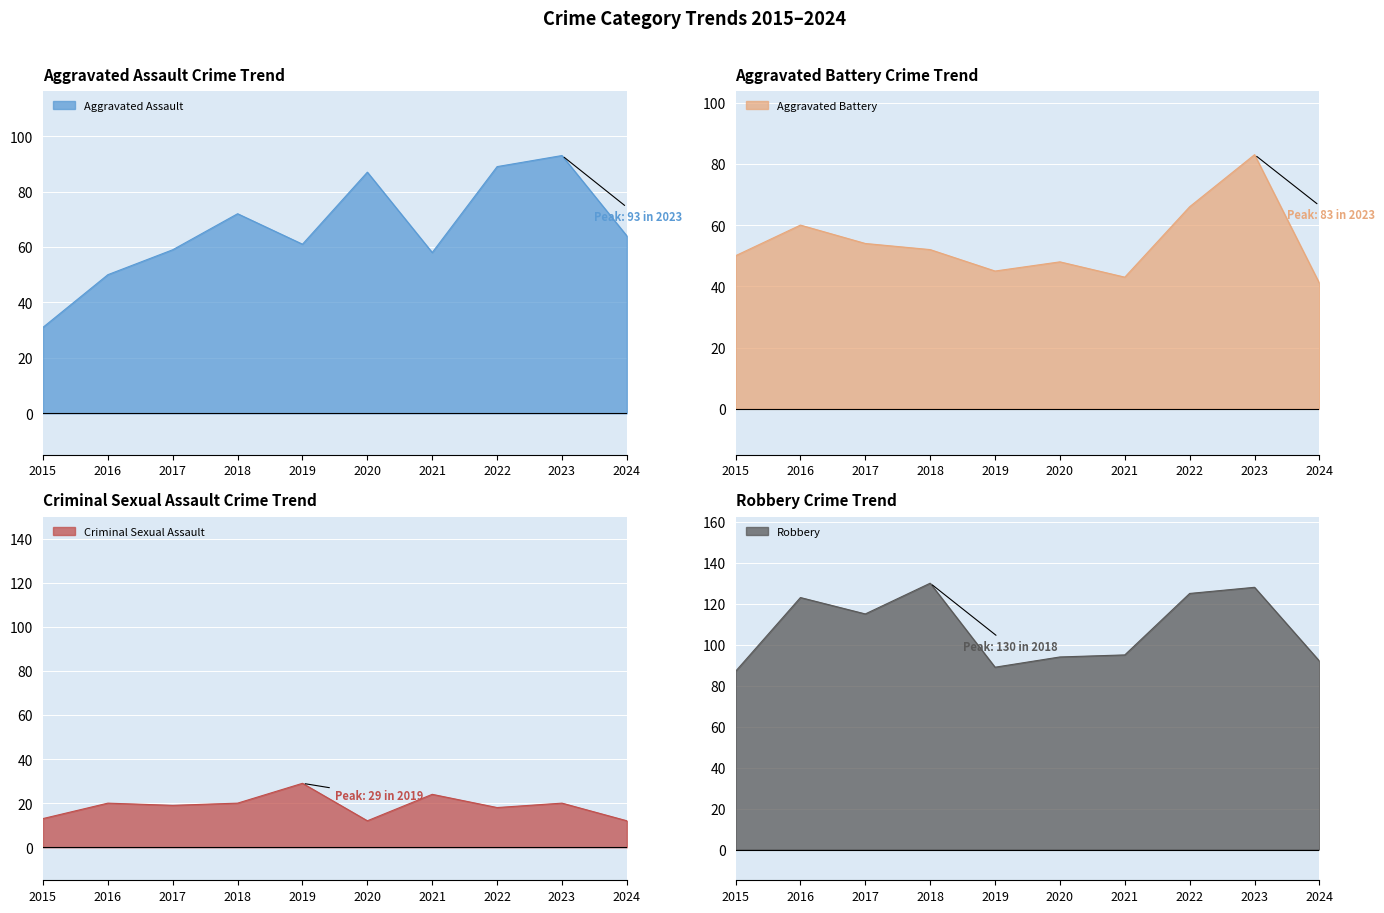

What is the minimum value for Aggravated Battery?

41